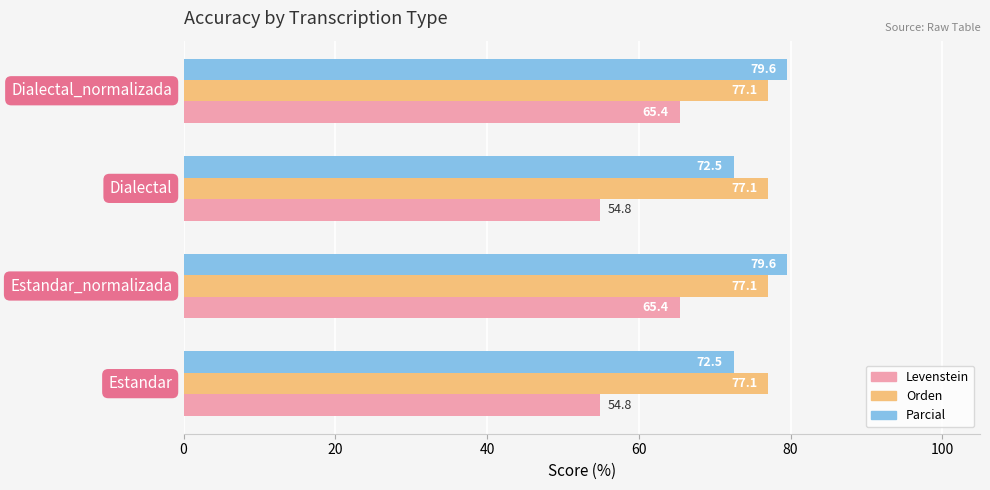

Which series has the largest total across all categories?

Orden